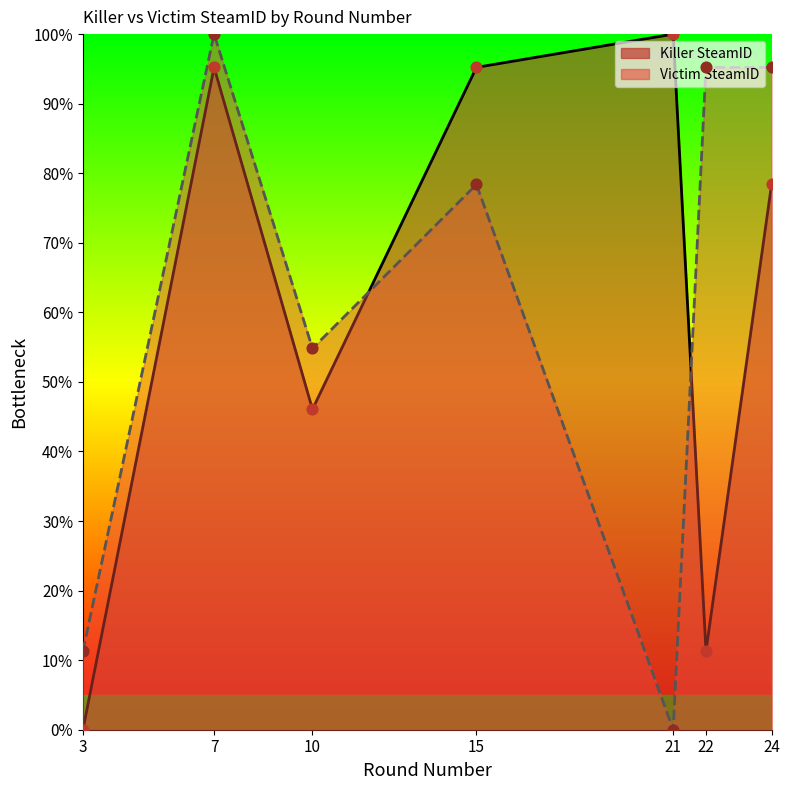

Which series has the largest total across all categories?

Victim SteamID